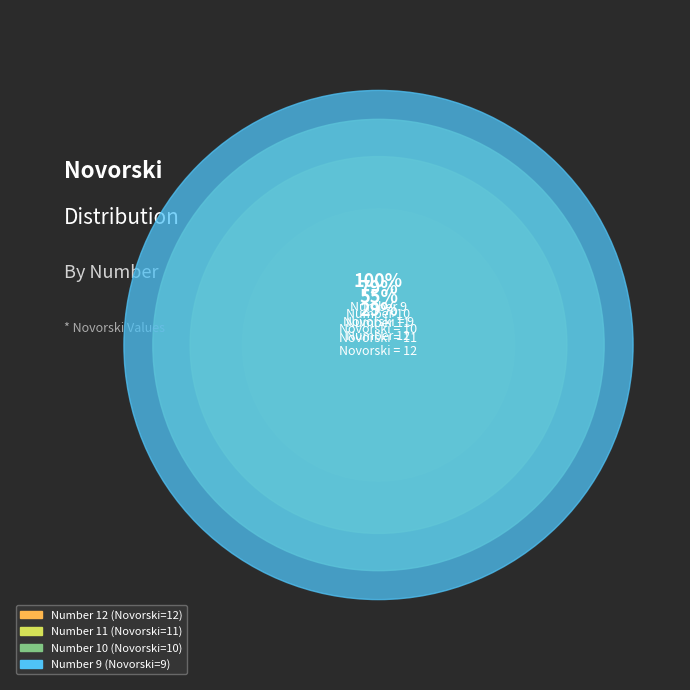

What percentage is NOT represented by 12?

71.4%